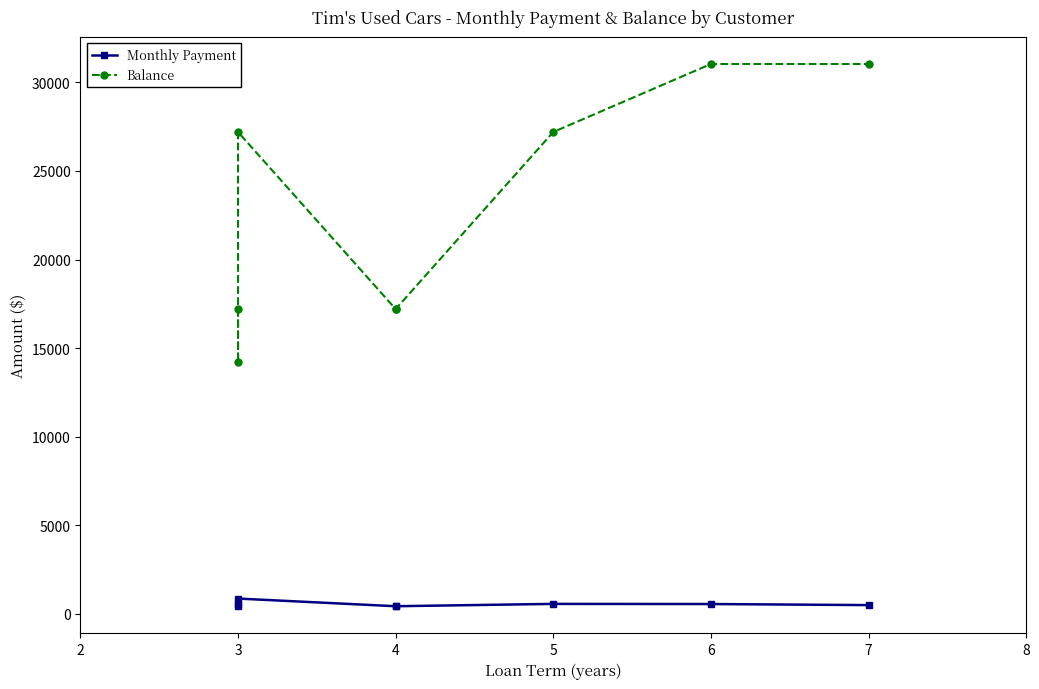

What is the difference between the maximum and minimum values in the Balance series?

16840.0